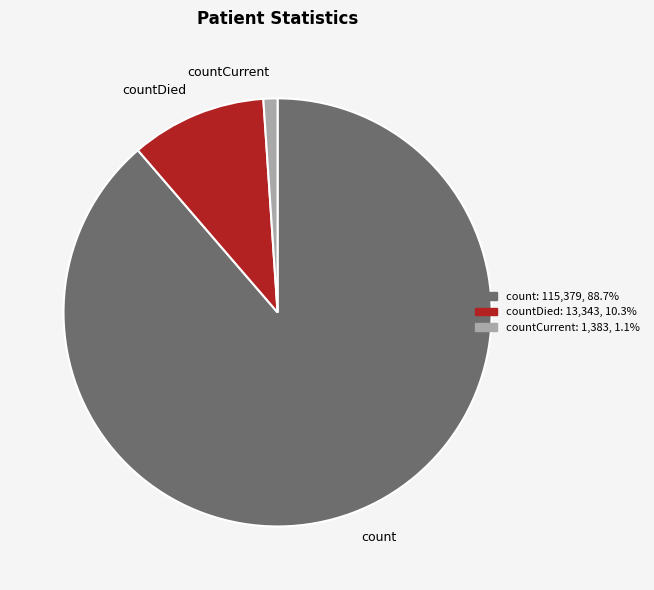

Combined, do countDied and countCurrent account for over 50%?

No